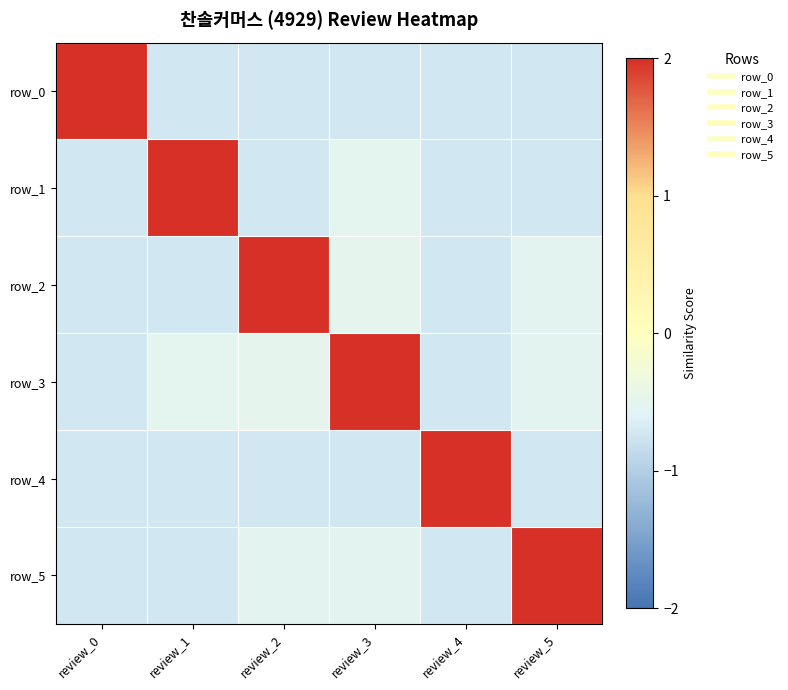

What is the total value across all series at review_4?

-0.3